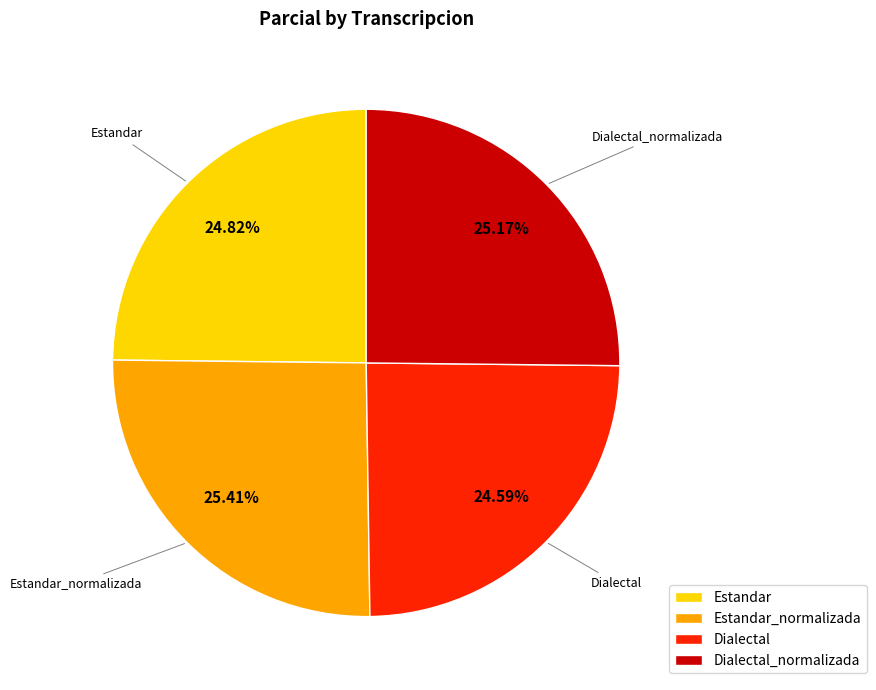

Is the sum of Estandar_normalizada and Dialectal_normalizada greater than half?

Yes